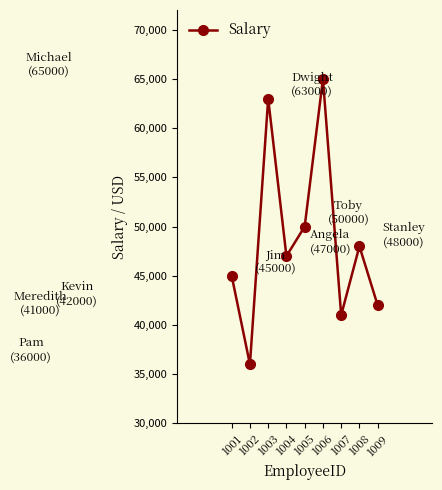

How many series are shown in this chart?

1